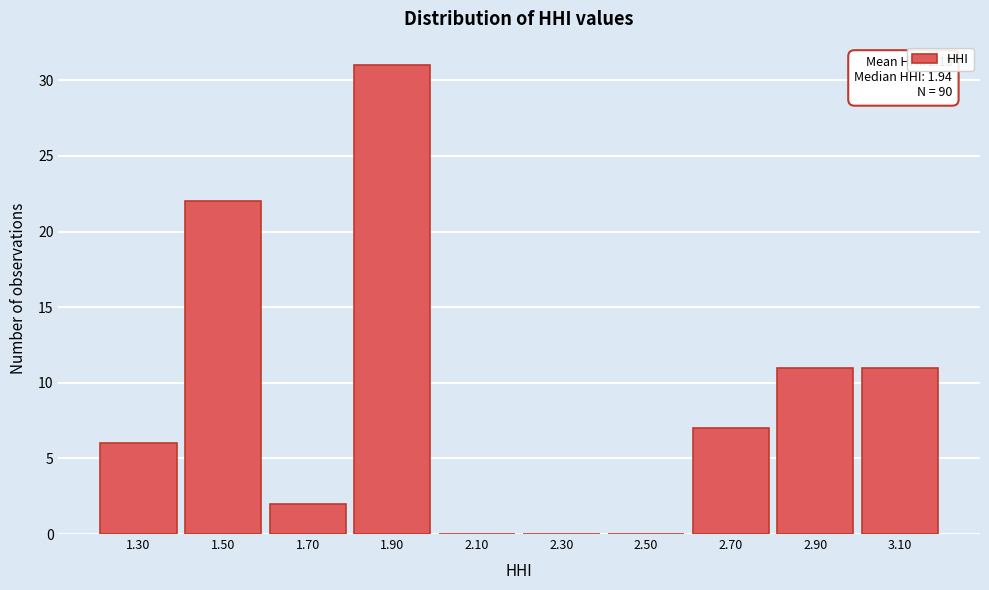

Reading left to right, extract all data points from this chart.

1.30=6	1.50=22	1.70=2	1.90=31	2.10=0	2.30=0	2.50=0	2.70=7	2.90=11	3.10=11